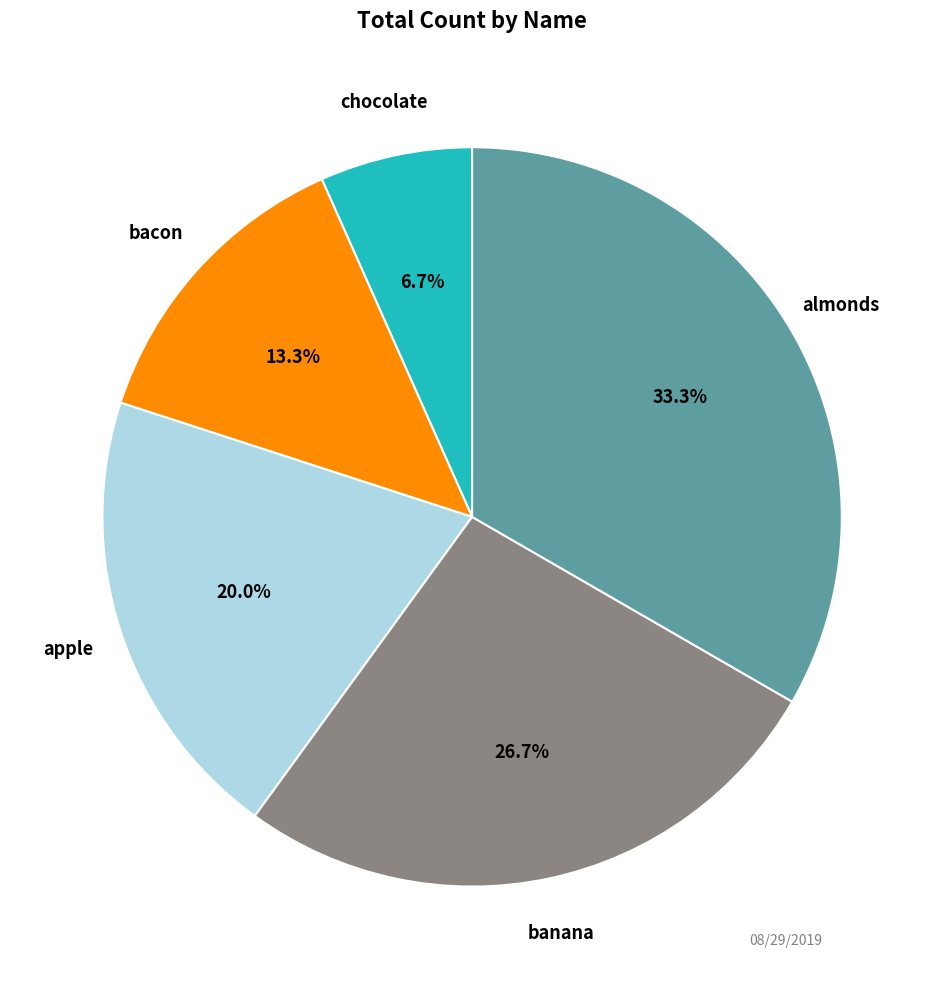

Is there a majority slice in this chart?

No